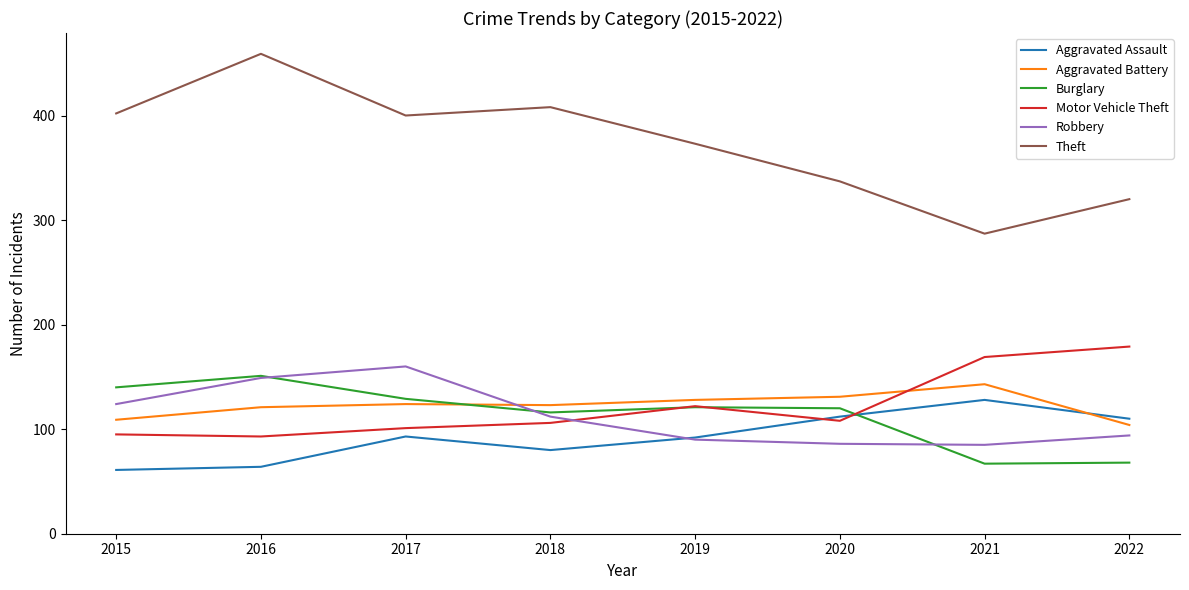

Rank the series by their maximum value, from highest to lowest.

Theft, Motor Vehicle Theft, Robbery, Burglary, Aggravated Battery, Aggravated Assault